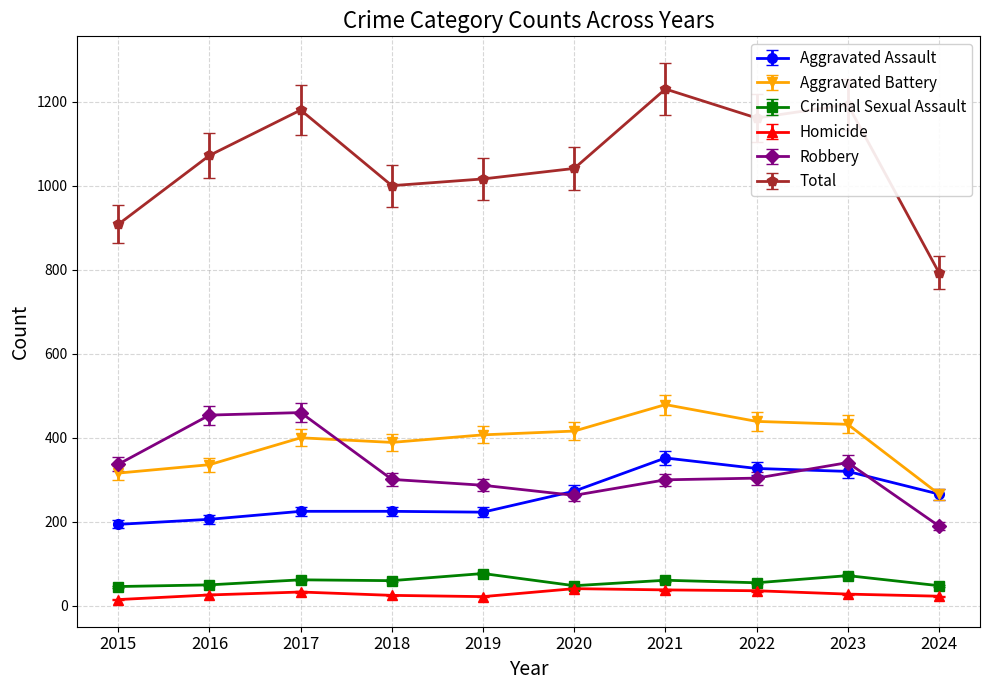

At 2016, list the series in order from largest to smallest.

Total, Robbery, Aggravated Battery, Aggravated Assault, Criminal Sexual Assault, Homicide